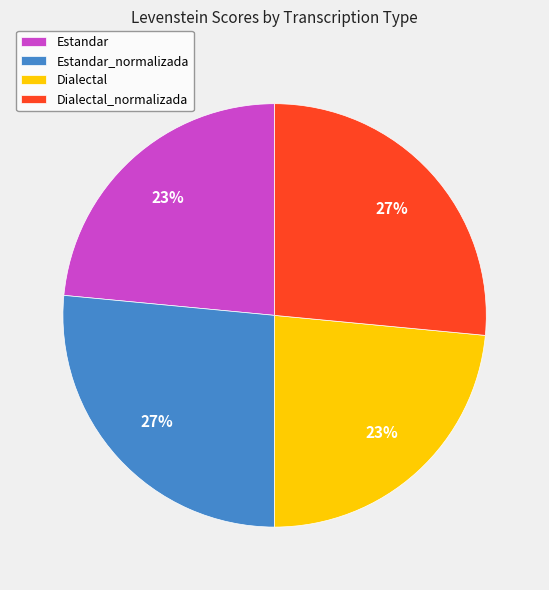

True or false: Estandar_normalizada accounts for 27% of the total.

True